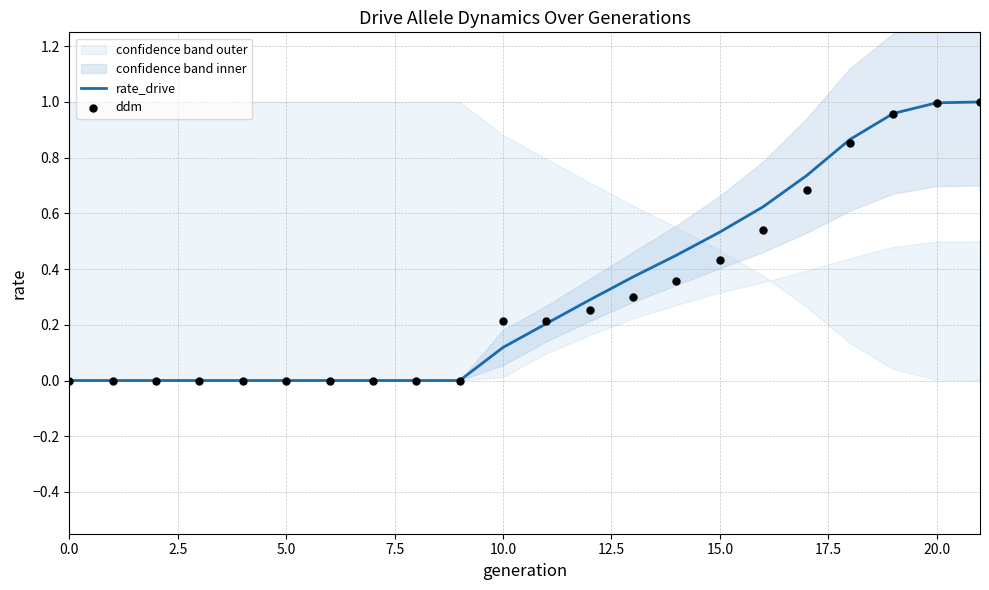

At which category is the sum across all series the highest?

21